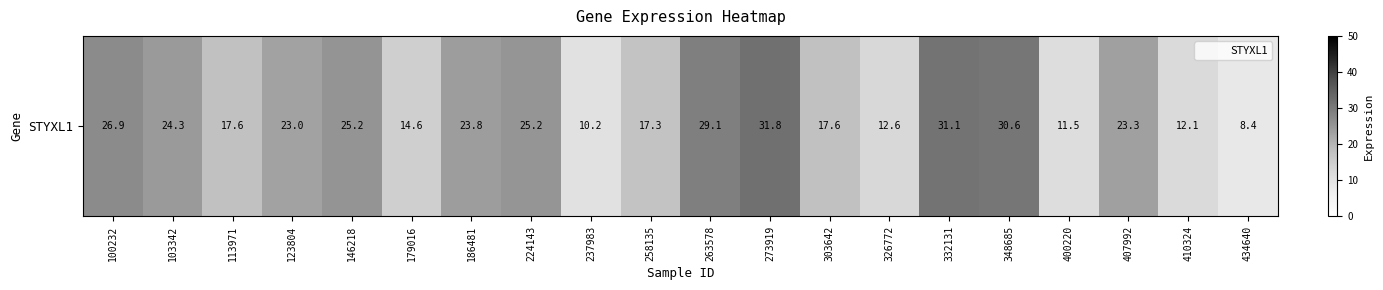

List the labels in order of value, smallest first.

434640, 237983, 400220, 410324, 326772, 179016, 258135, 303642, 113971, 123804, 407992, 186481, 103342, 224143, 146218, 100232, 263578, 348685, 332131, 273919